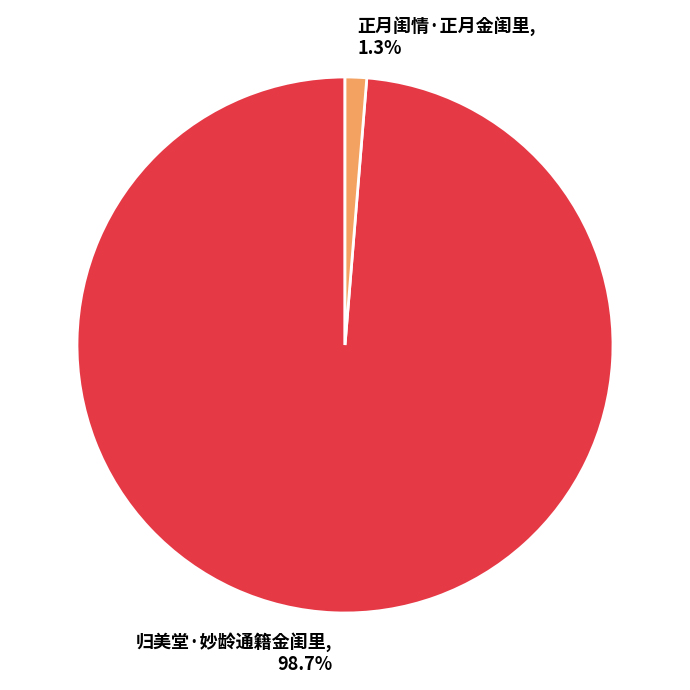

Which category has the biggest portion of the pie?

归美堂·妙龄通籍金闺里